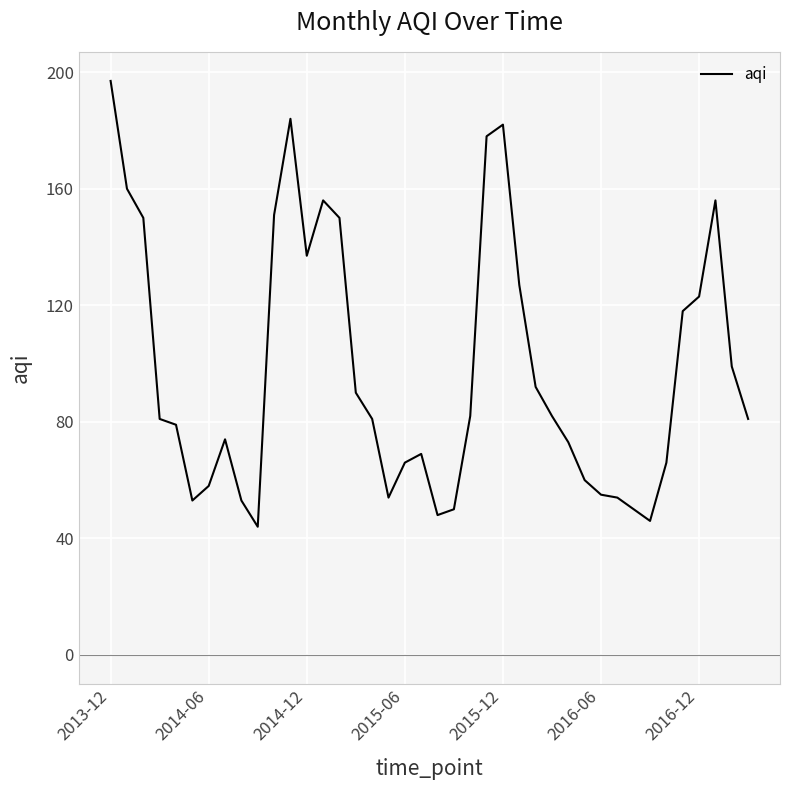

What is the difference between the second highest and second lowest values?

138